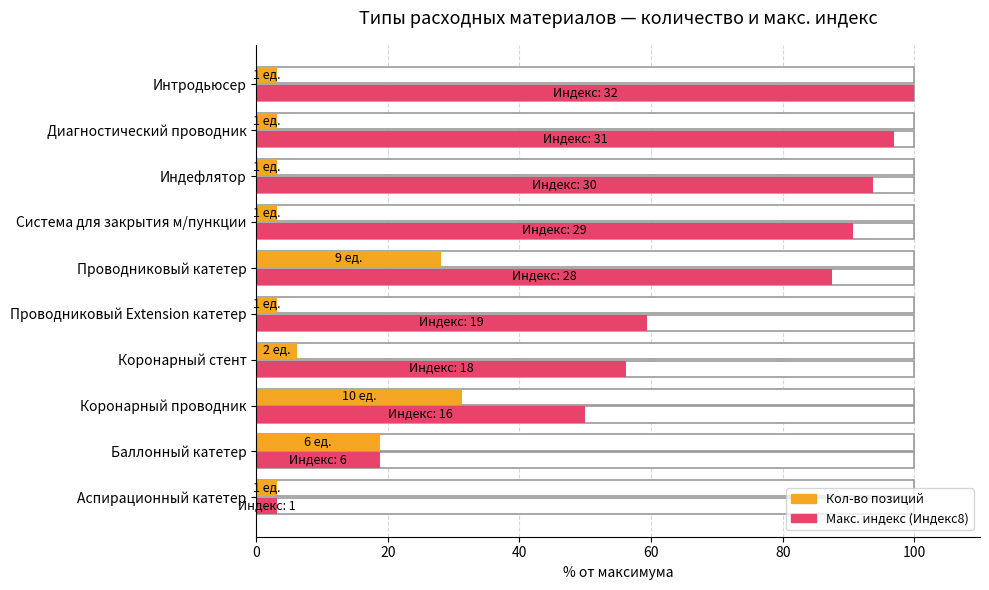

Is the value of Кол-во позиций (normalized) at Интродьюсер greater than the value of Макс. индекс (normalized) at Проводниковый катетер?

No